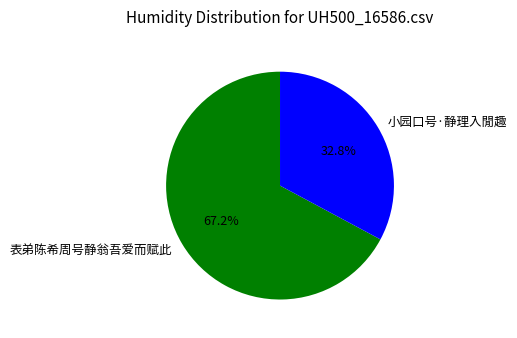

Between 表弟陈希周号静翁吾爱而赋此 and 小园口号·静理入閒趣, which is larger?

表弟陈希周号静翁吾爱而赋此